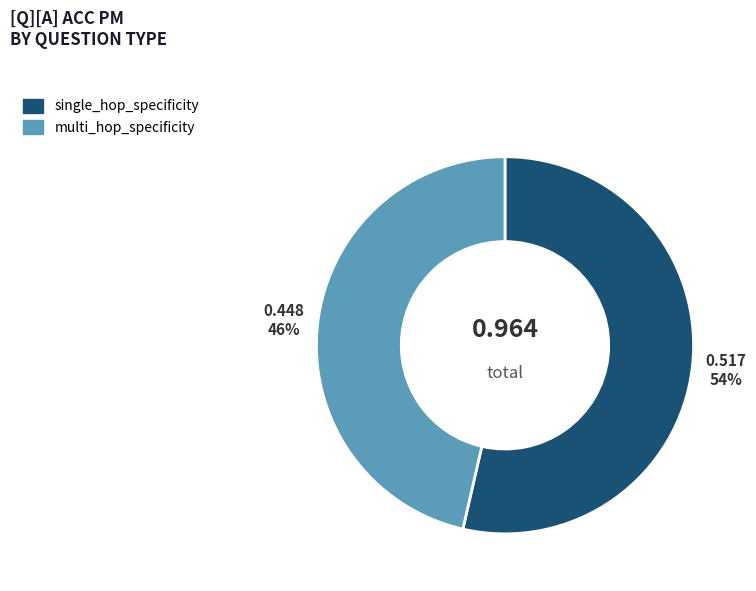

To the nearest percent, what is the average slice percentage?

50%